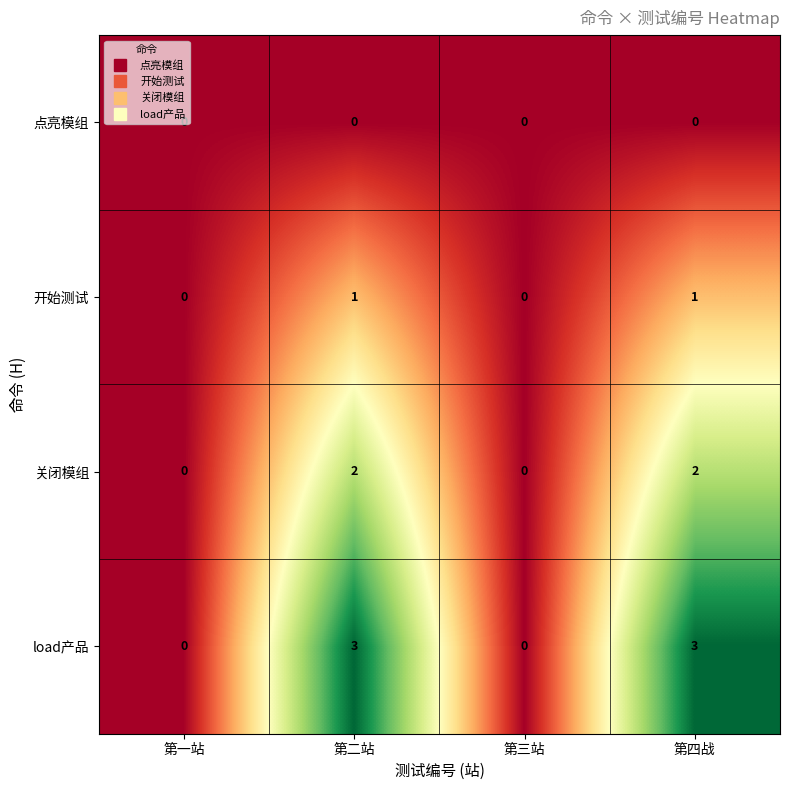

Rank the series at 第四战 from highest to lowest value.

load产品, 关闭模组, 开始测试, 点亮模组